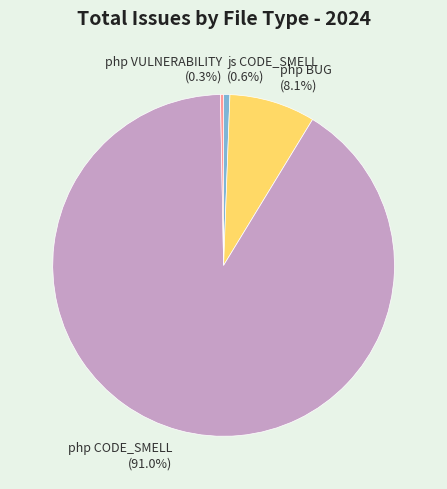

What is the largest slice in the pie chart?

php CODE_SMELL